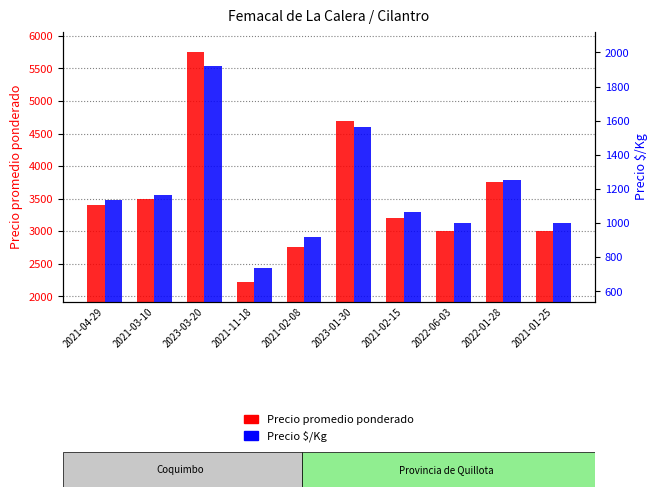

Between 2021-02-08 and 2021-02-15, which series saw the biggest shift?

Precio promedio ponderado